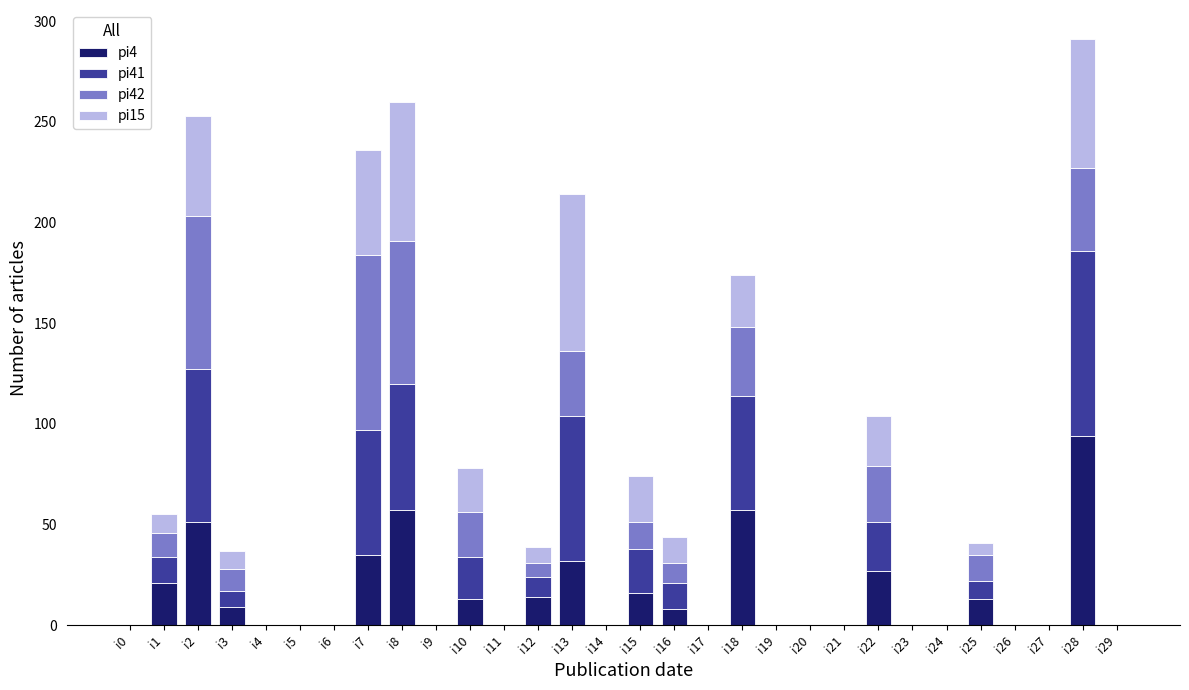

At which category is the sum across all series the highest?

i28